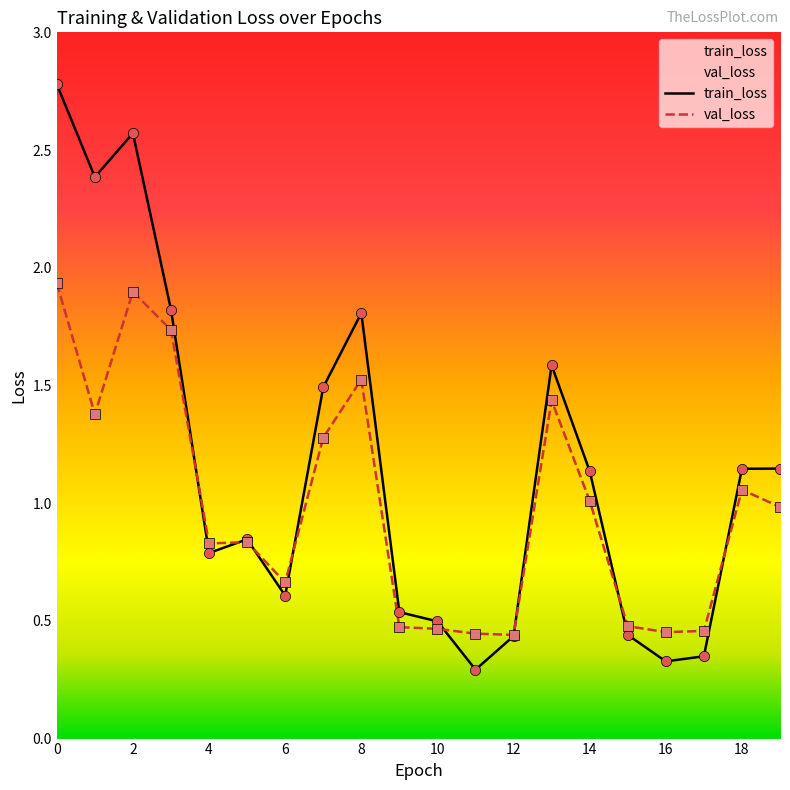

Which series has the largest total across all categories?

train_loss